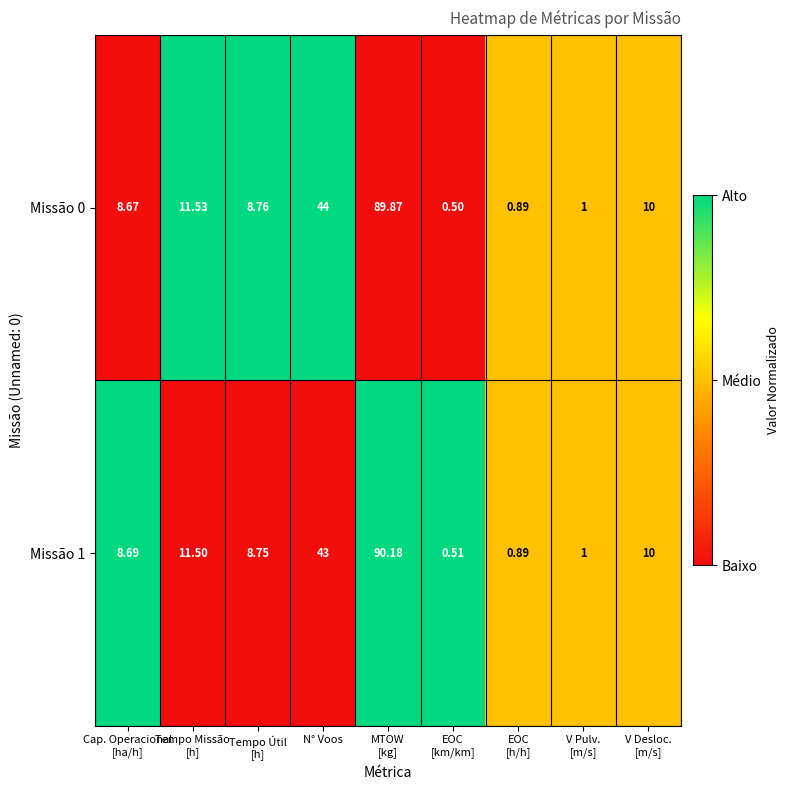

What is the greatest value displayed?

90.2